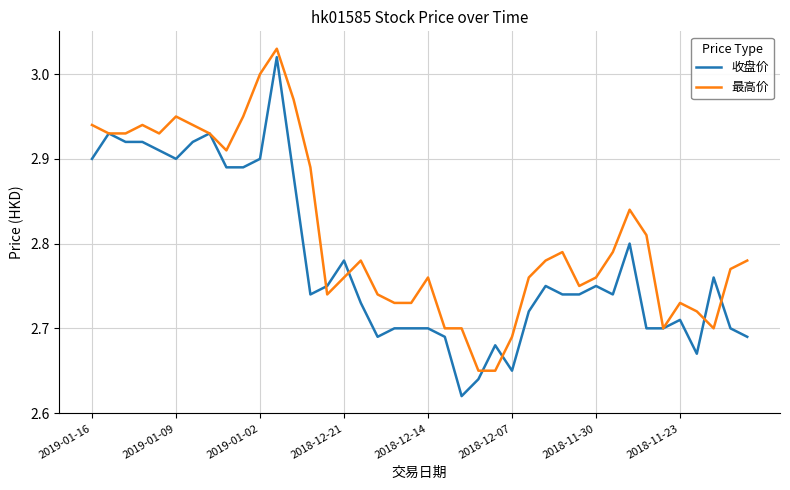

Which series has the largest total across all categories?

最高价